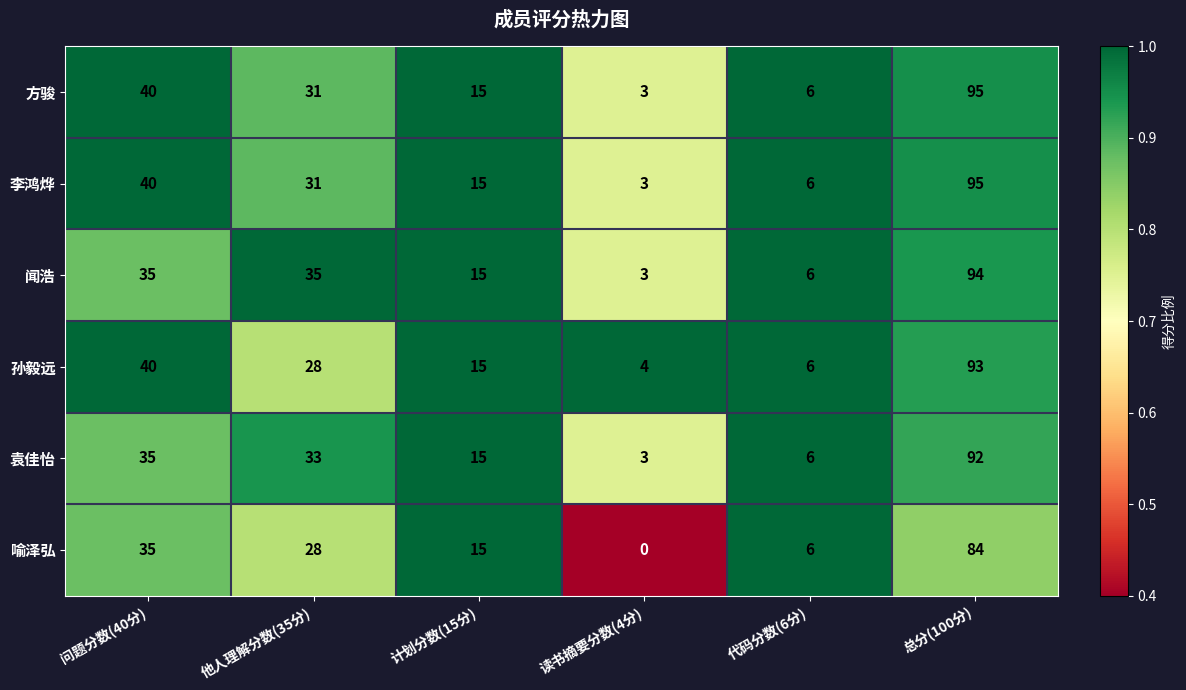

What is the total value across all series at 计划分数(15分)?

90